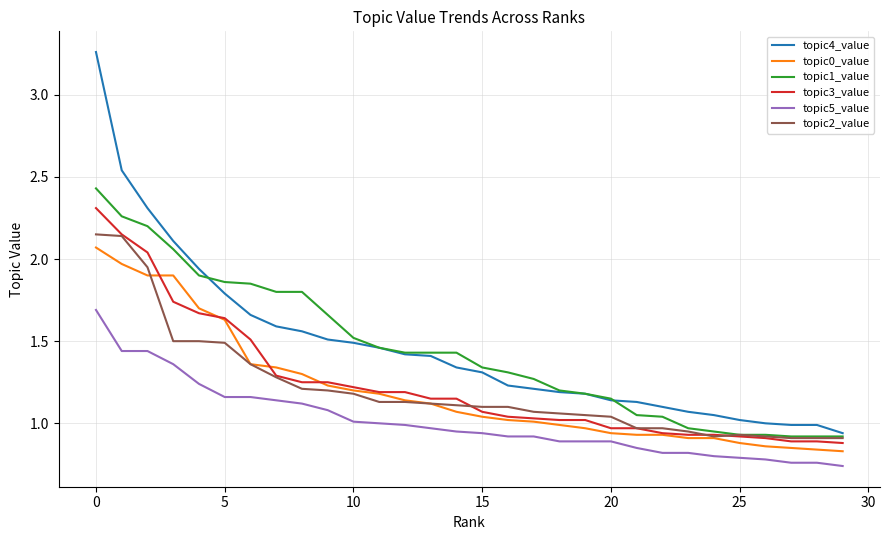

Which series has the widest spread of values?

topic4_value